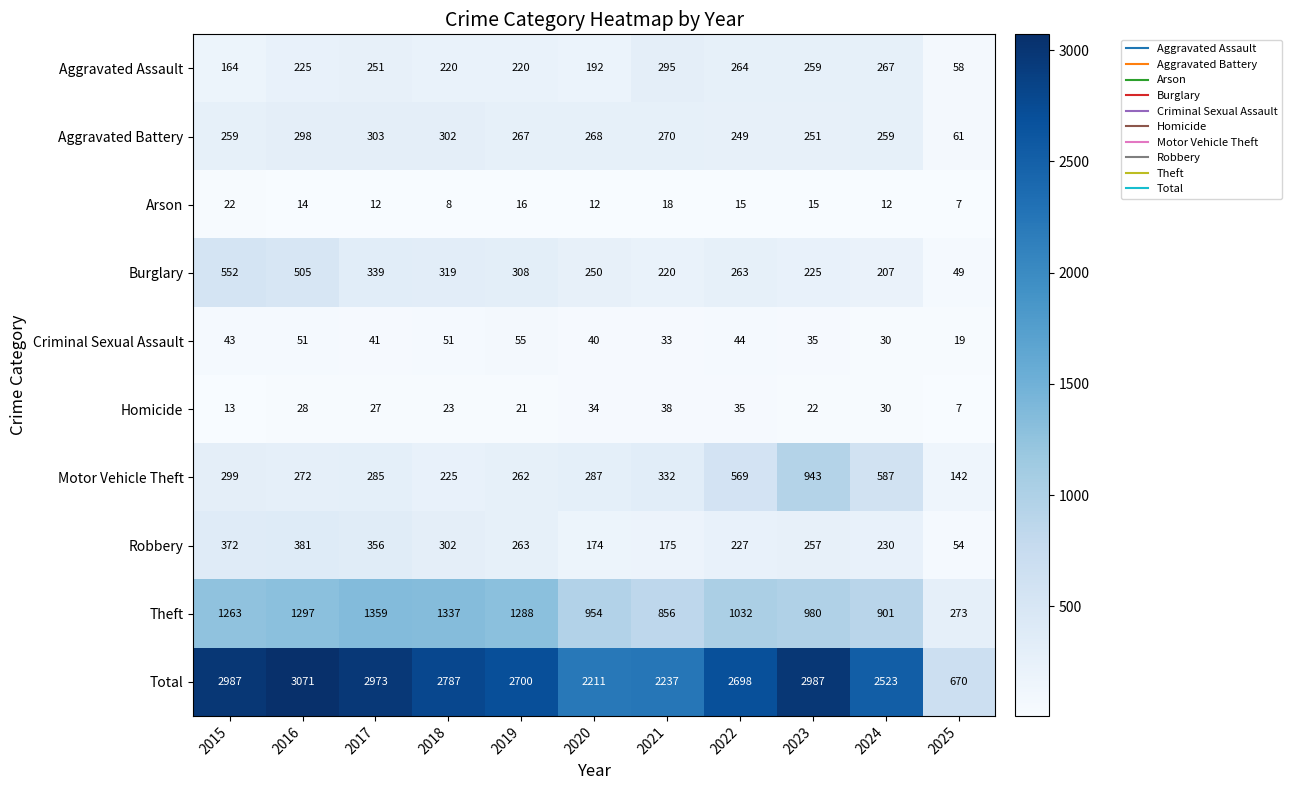

Which series has the largest total across all categories?

Total